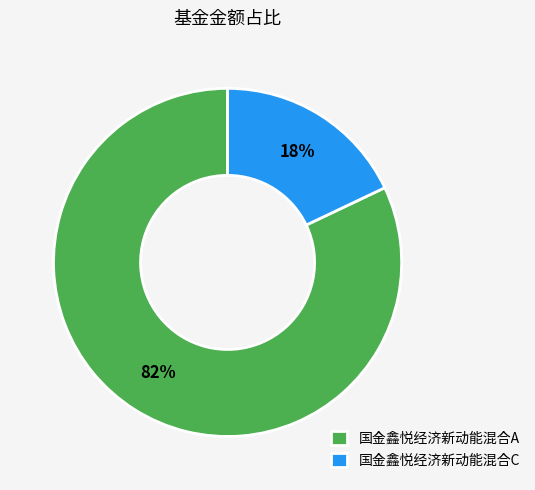

Is the sum of 国金鑫悦经济新动能混合A and 国金鑫悦经济新动能混合C greater than half?

Yes